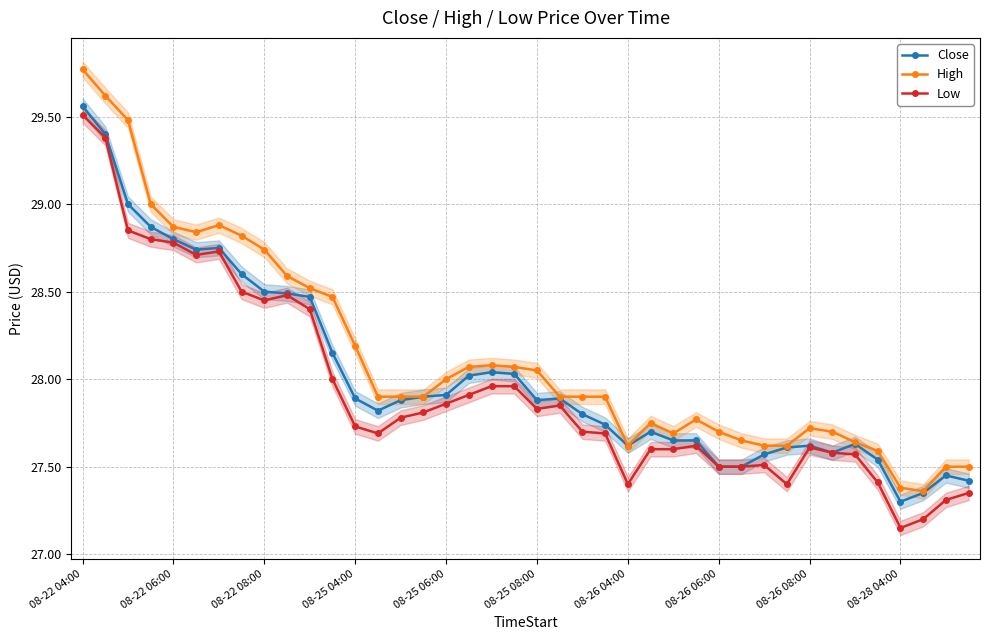

True or false: High and Low intersect in this chart.

False